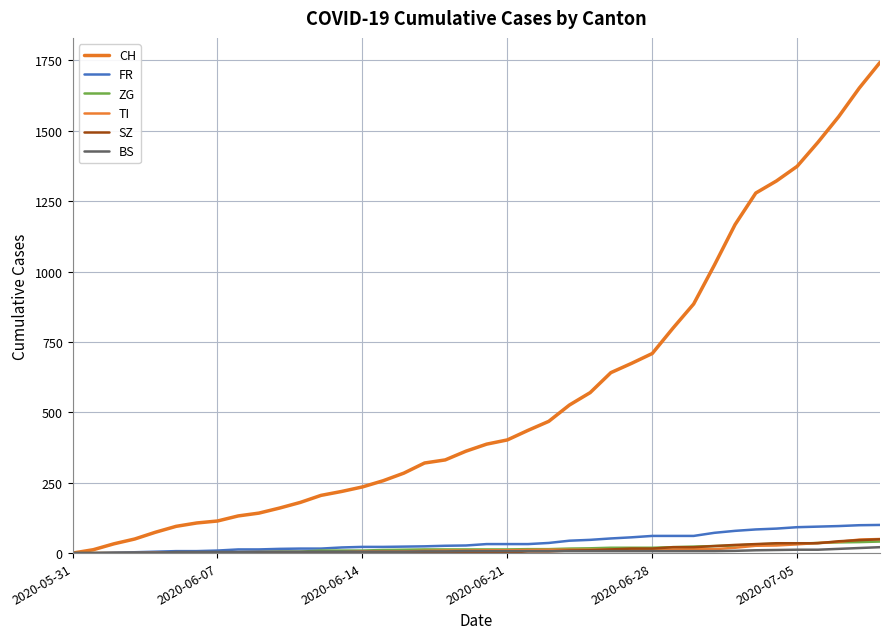

Where is ZG nearest to the value 20?

26